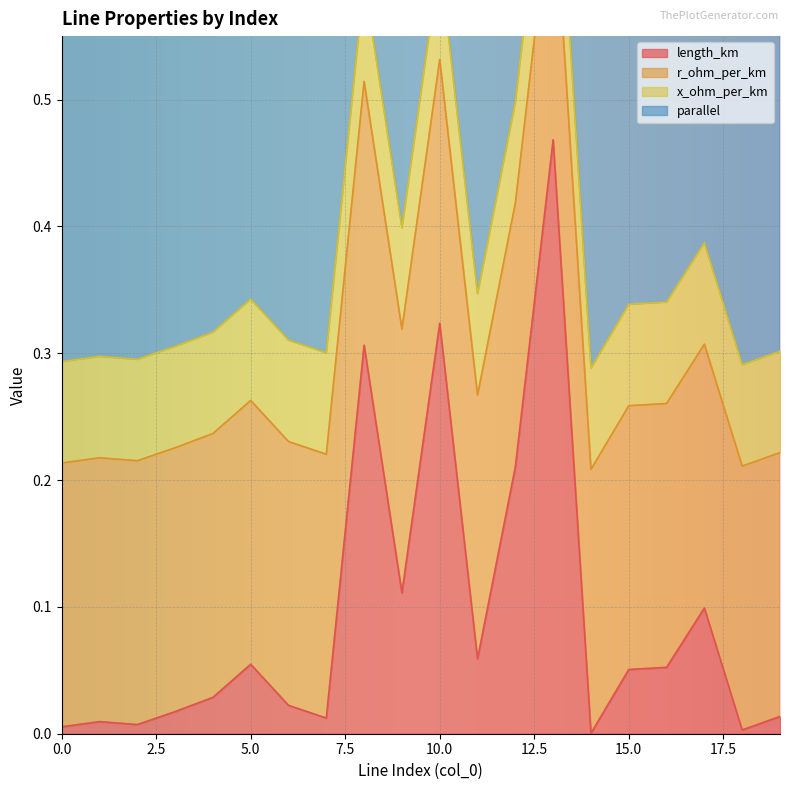

True or false: length_km has a value of 0.0 at 0.0.

True